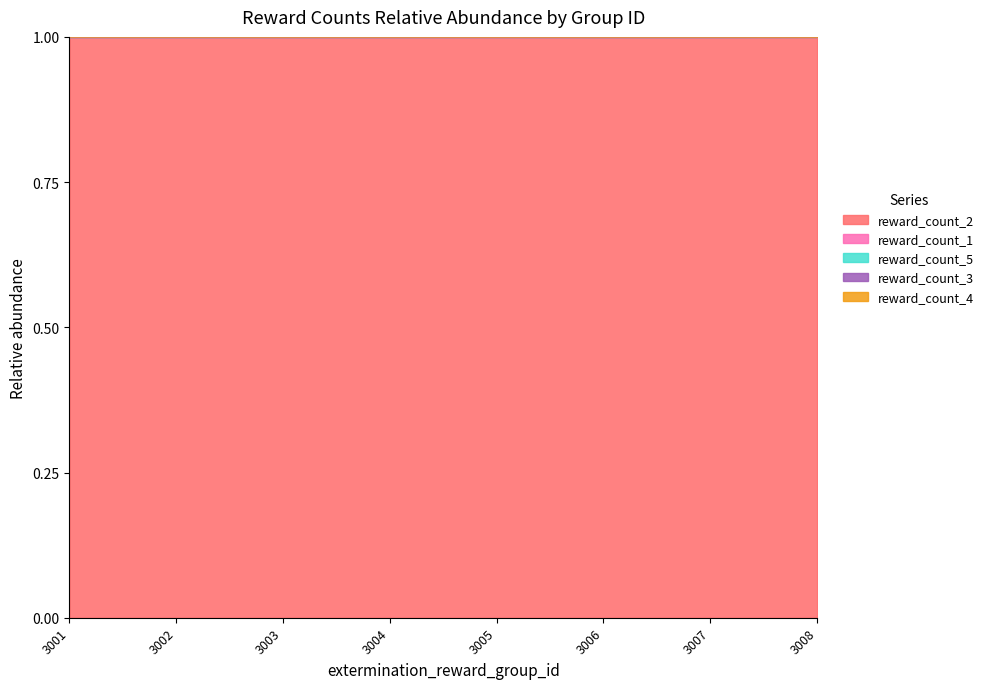

The value of reward_count_5 at 3006 is 0.5. True or false?

False